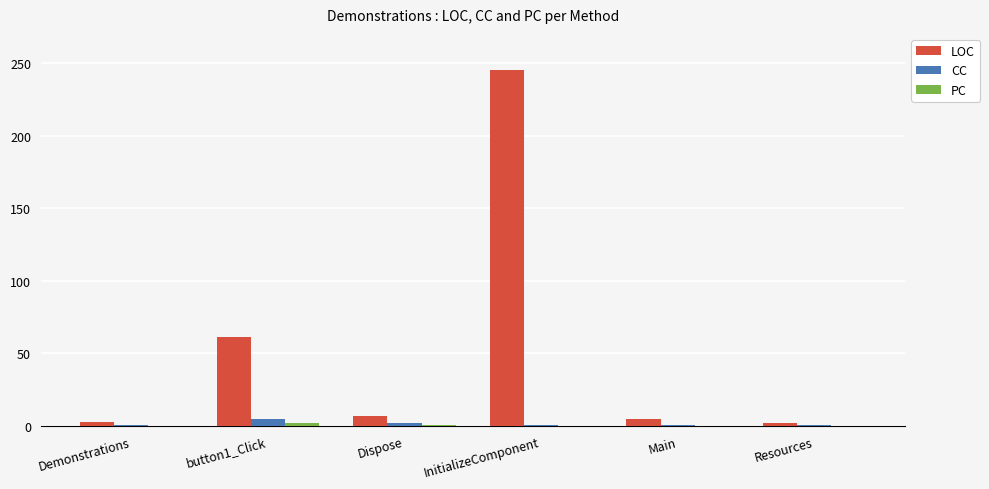

Which series changed the most between button1_Click and Resources?

LOC